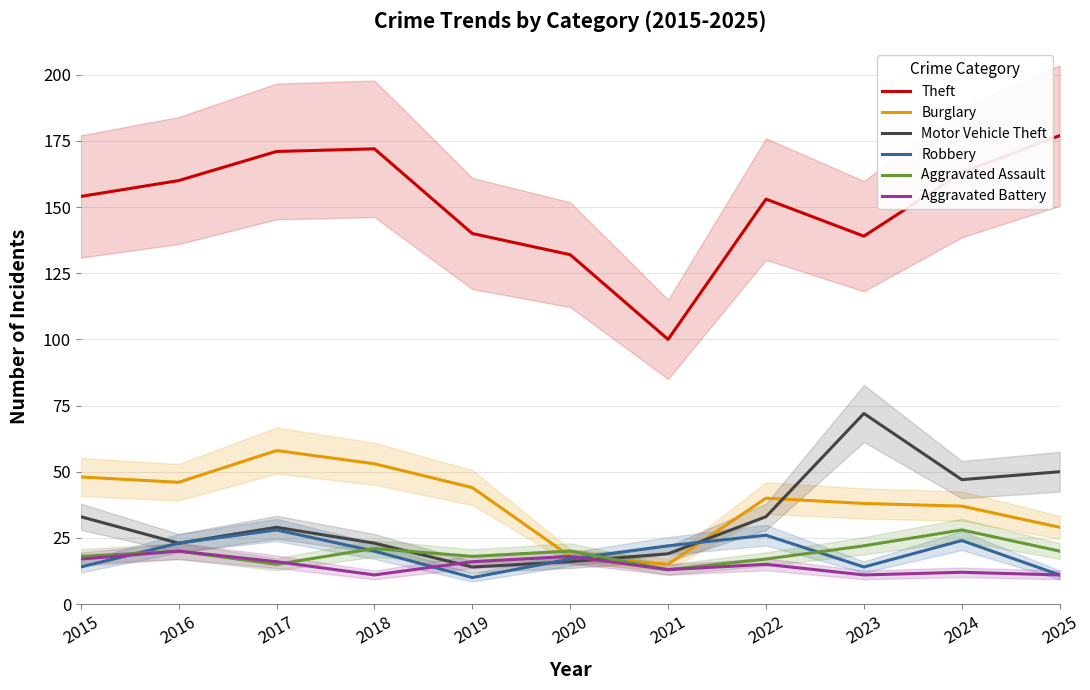

Is the value of Aggravated Battery at 2024 greater than the value of Theft at 2017?

No